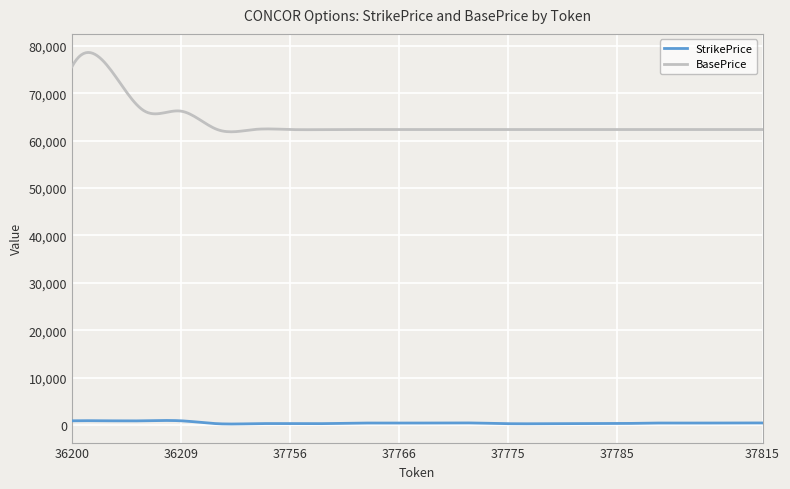

Rank the series by their maximum value, from highest to lowest.

BasePrice, StrikePrice